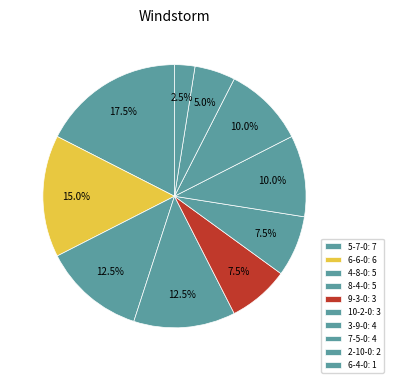

What is the smallest slice in the pie chart?

6-4-0